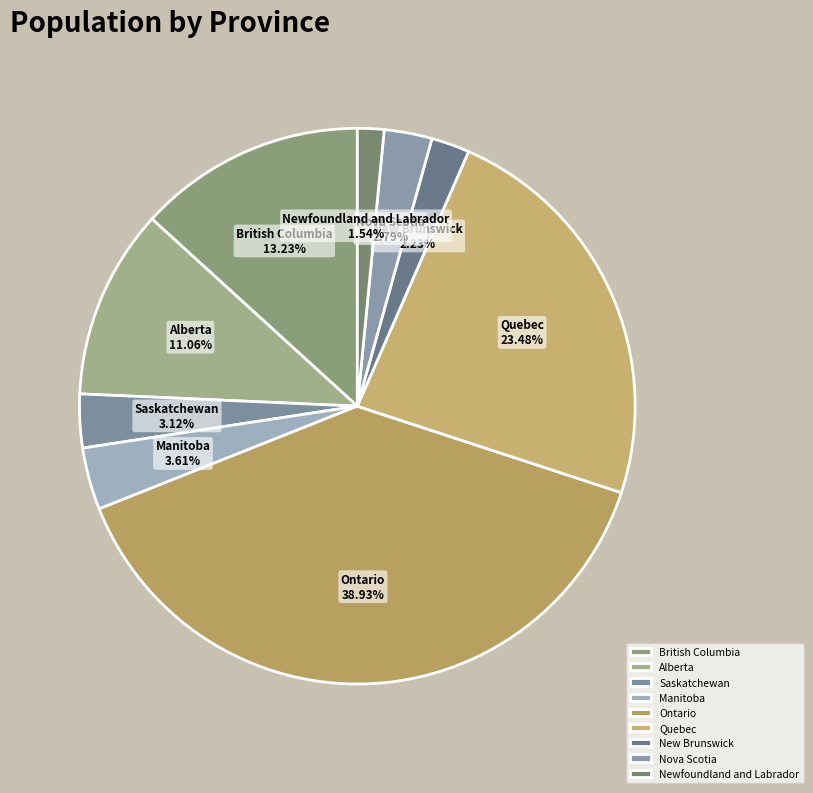

Is there a majority slice in this chart?

No